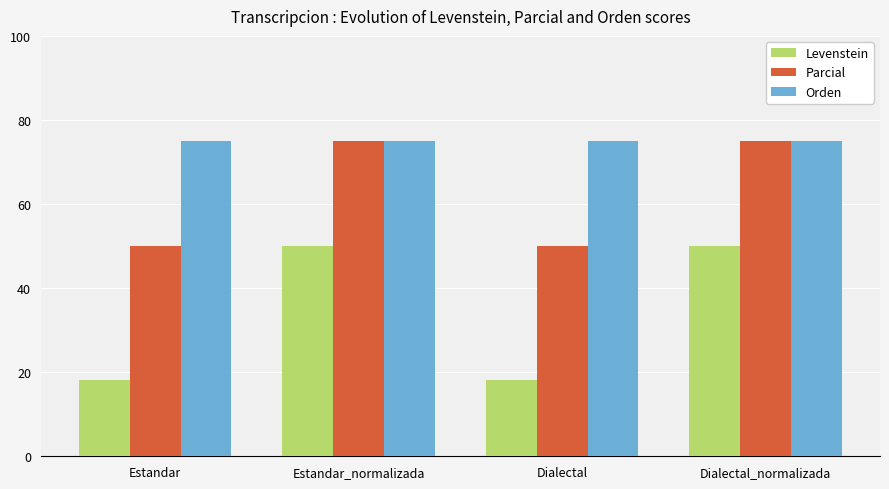

True or false: Levenstein has a value of 30.1 at Dialectal_normalizada.

False